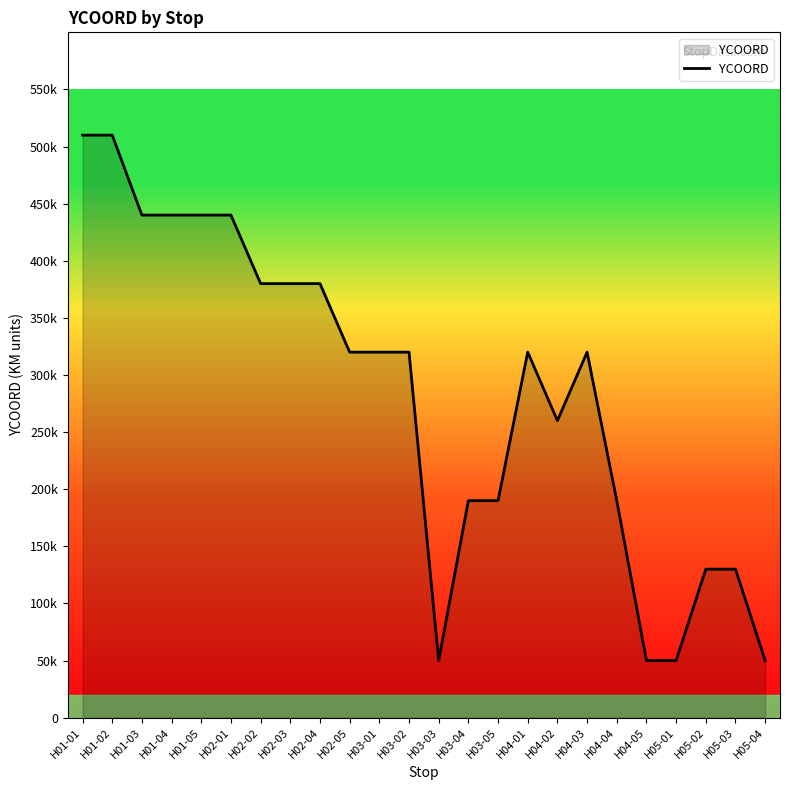

Does the chart display data point markers on the line(s)?

No